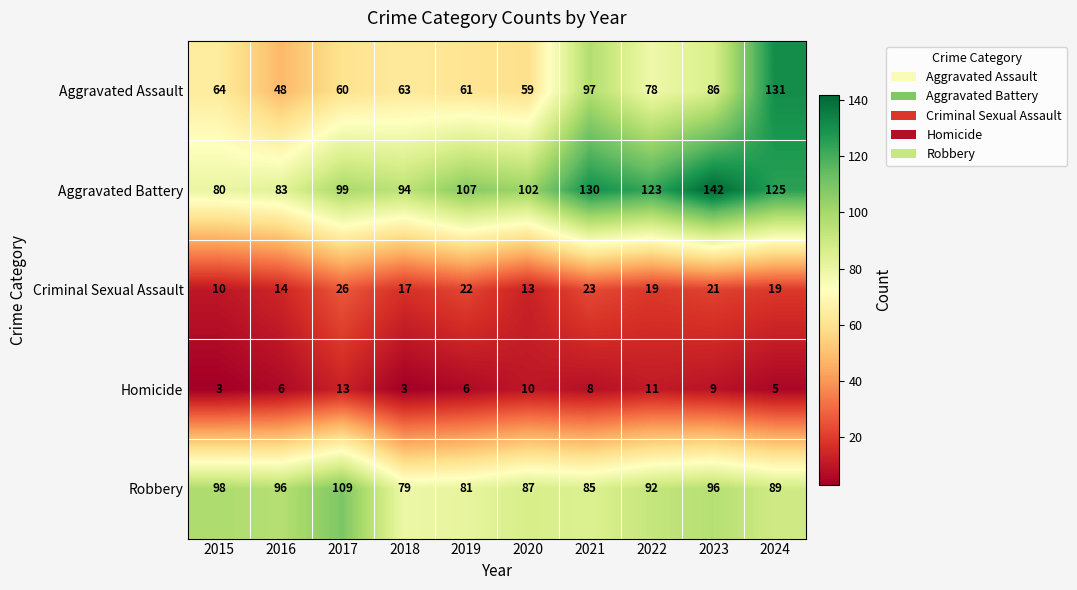

True or false: Homicide has a value of 6 at 2019.

True